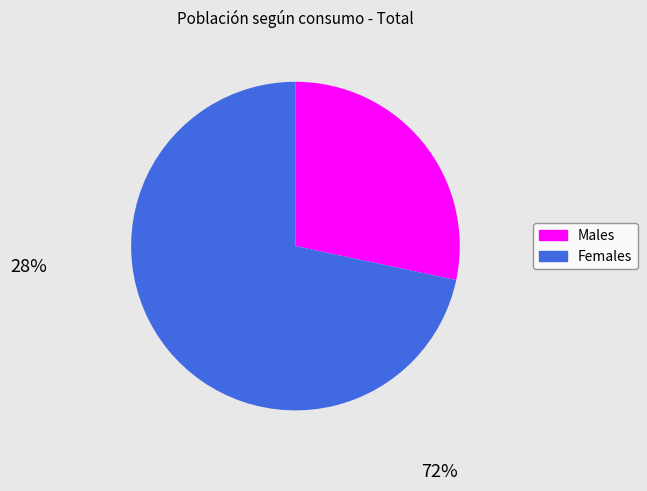

Rank the categories by value from highest to lowest.

Mujer, Hombre